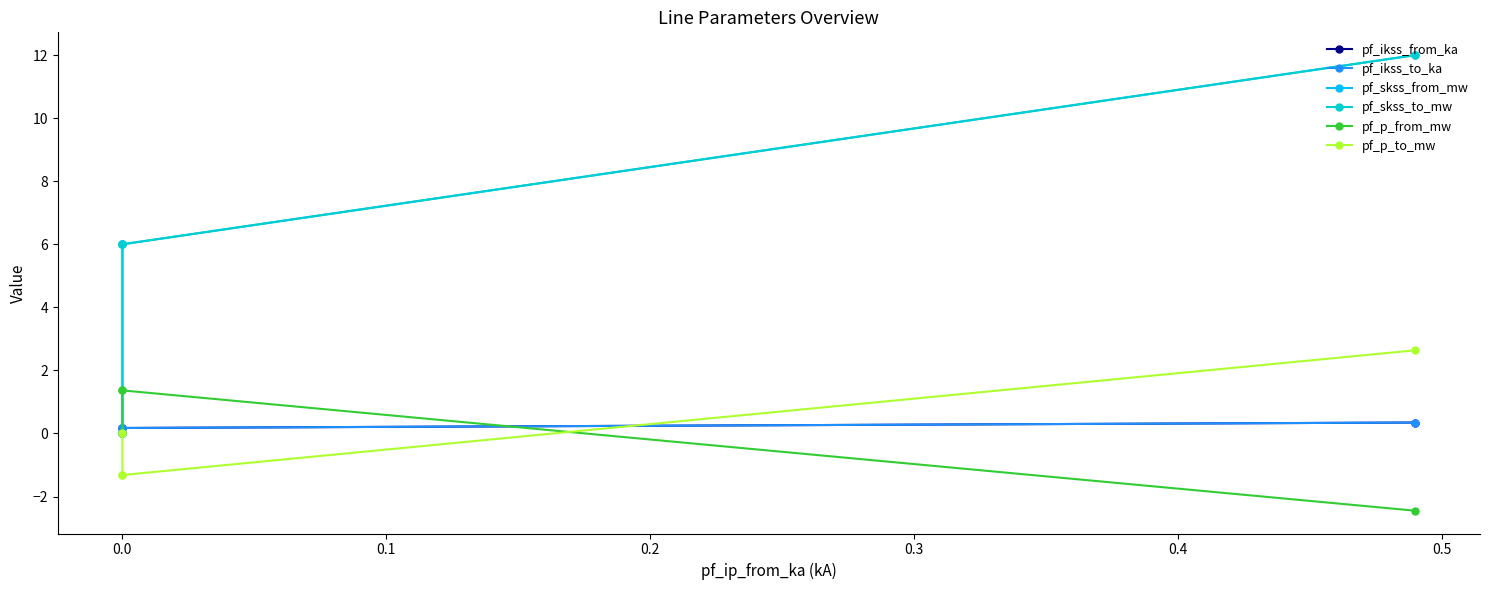

How many positive values does the pf_p_to_mw series have?

1